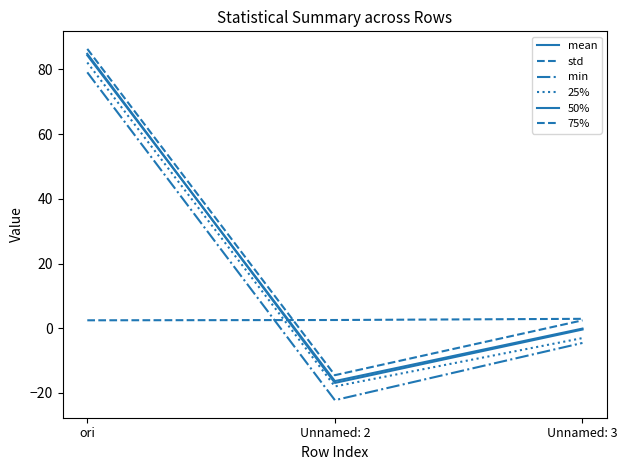

Rank the series at ori from highest to lowest value.

75%, 50%, mean, 25%, min, std